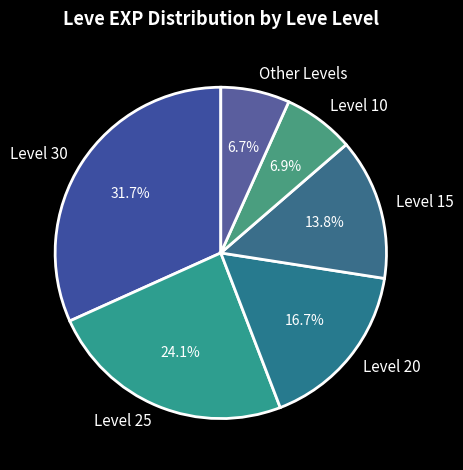

Which slice is the largest?

Level 30